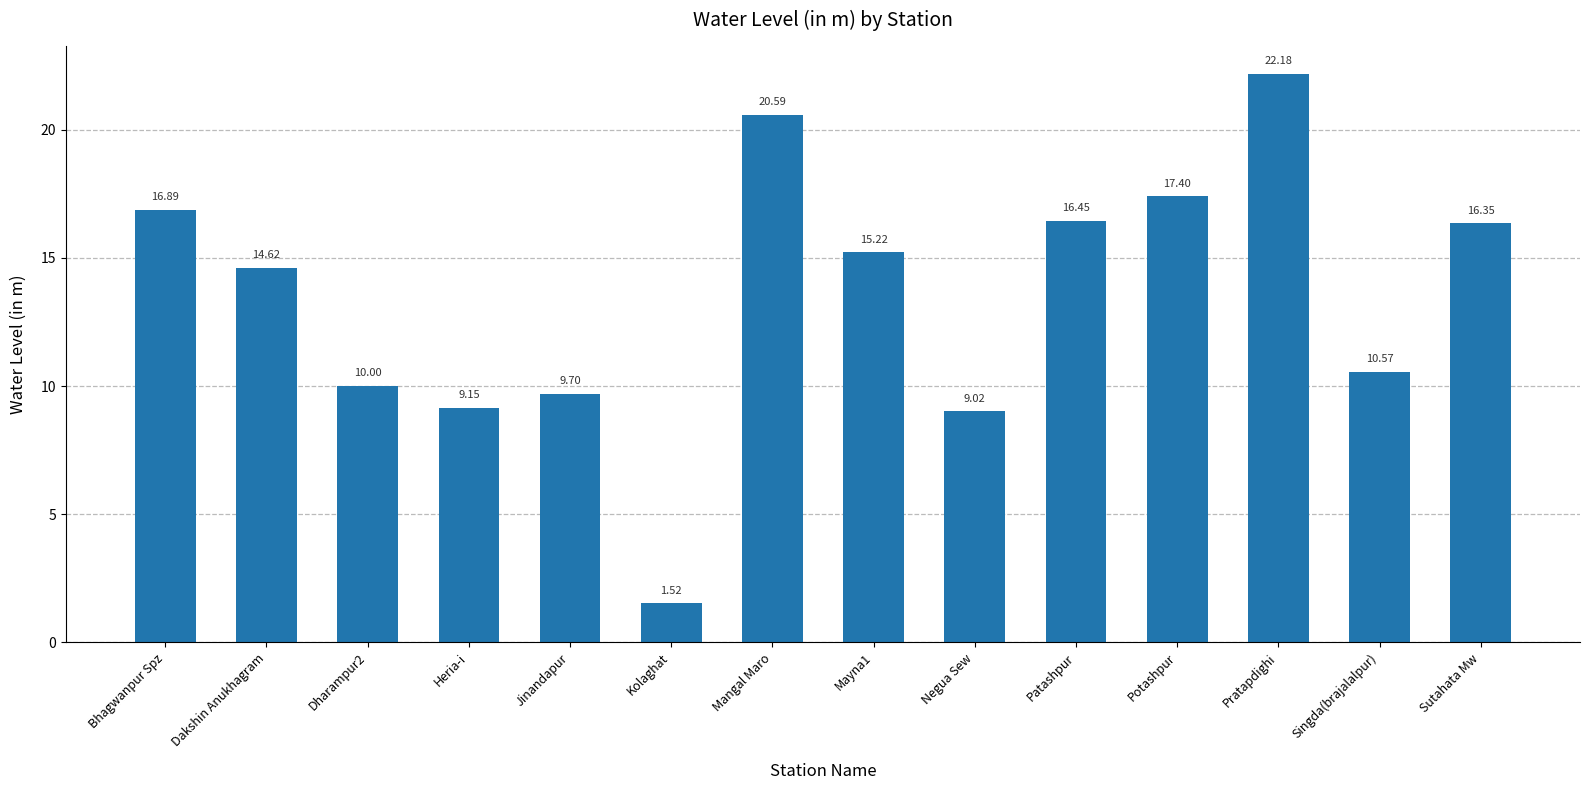

How many series are shown in this chart?

1